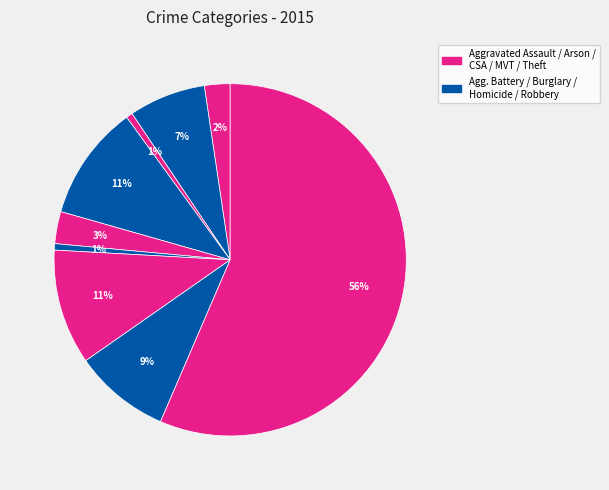

Rank the categories by value from lowest to highest.

Arson, Homicide, Aggravated Assault, Criminal Sexual Assault, Aggravated Battery, Robbery, Burglary, Motor Vehicle Theft, Theft